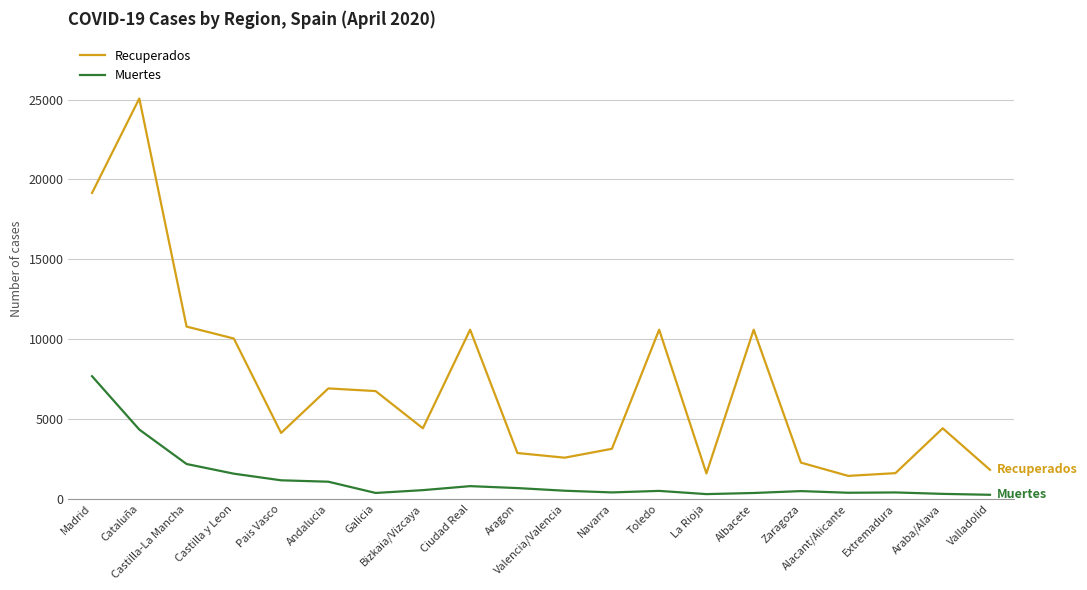

What is the difference between the highest and lowest values at Ciudad Real?

9795